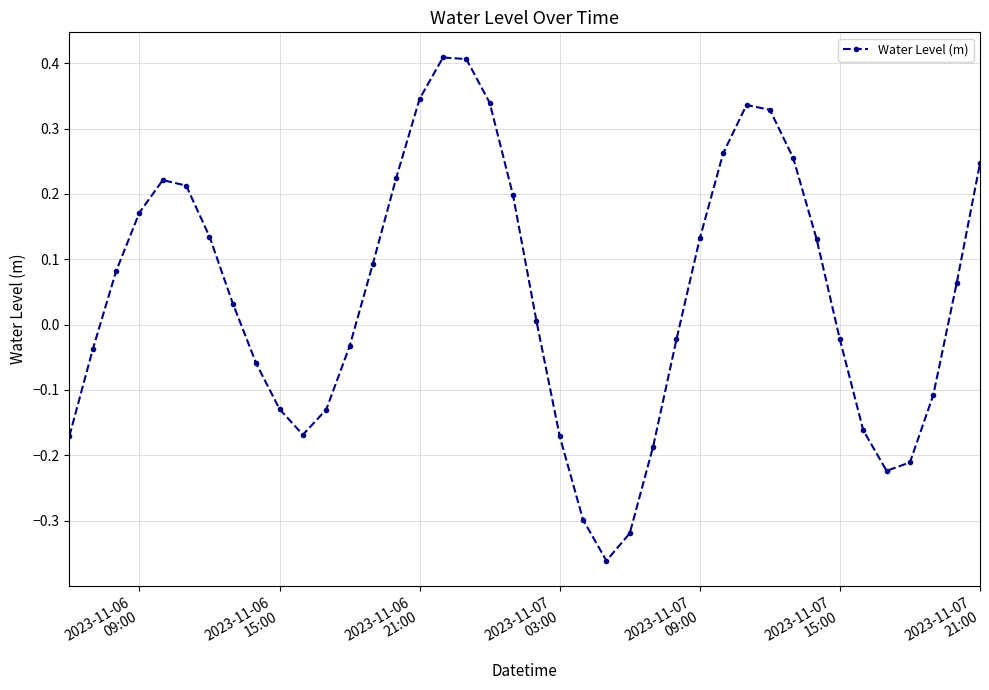

What is the difference between the second highest and second lowest values?

0.7